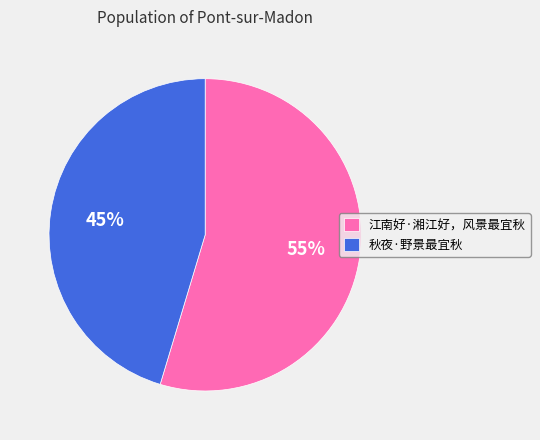

Does any single category account for the majority?

Yes